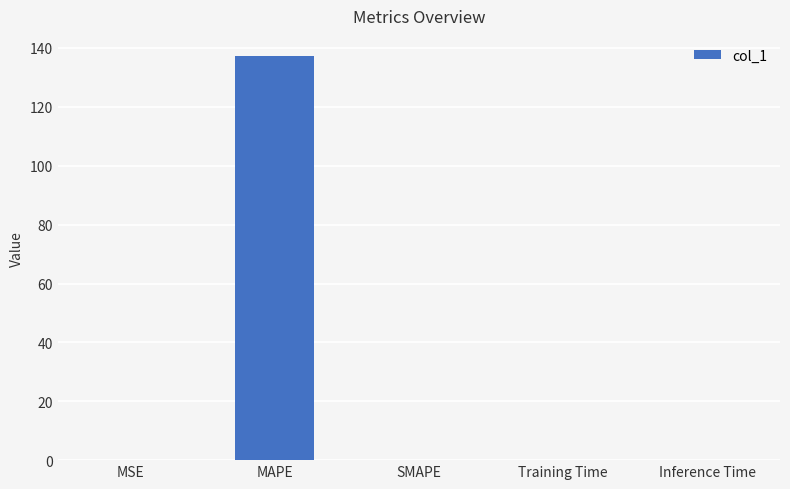

Between MAPE and SMAPE, which is larger?

MAPE